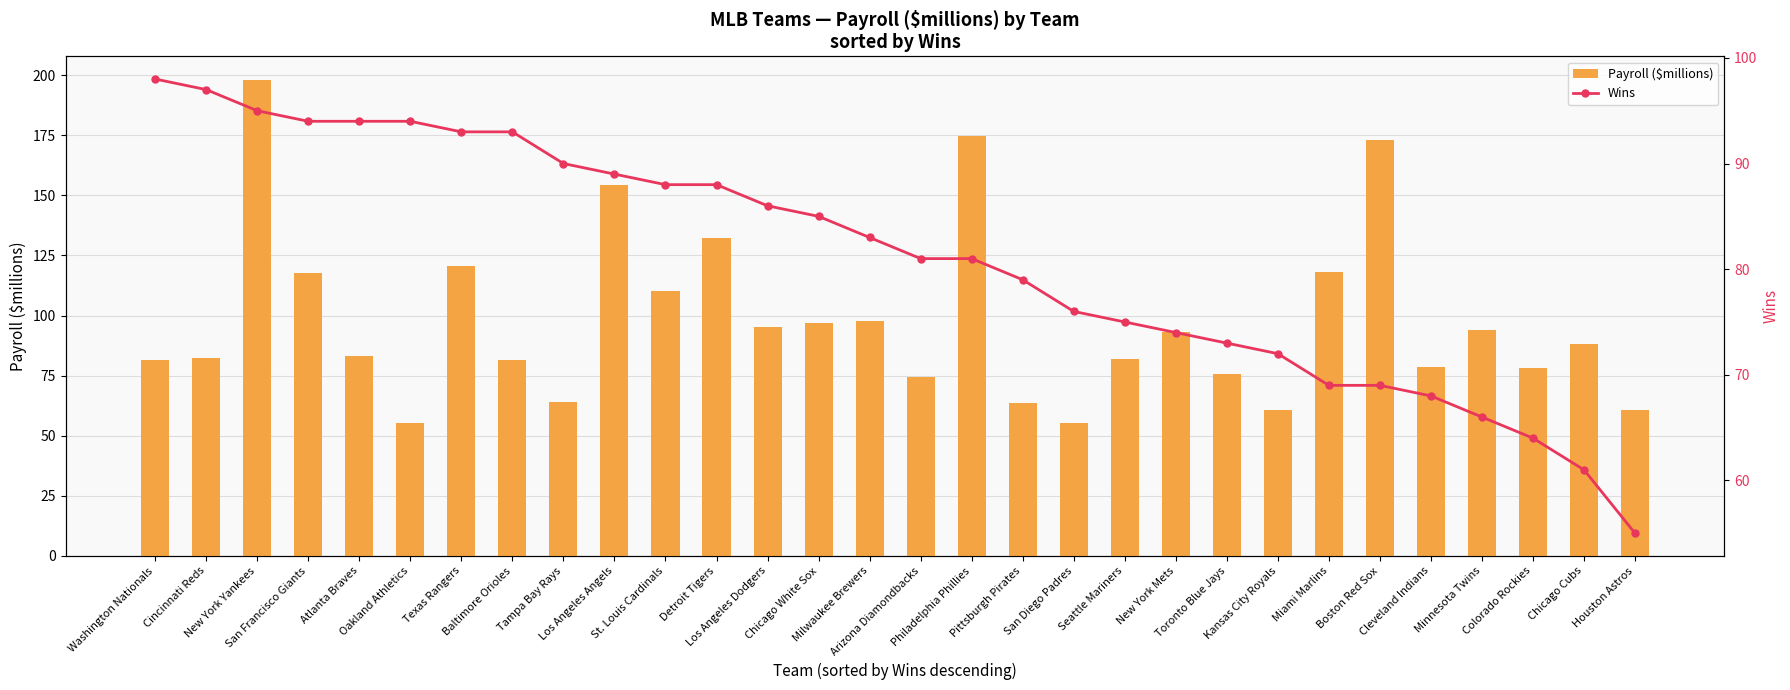

At how many categories does at least one series exceed 177?

1